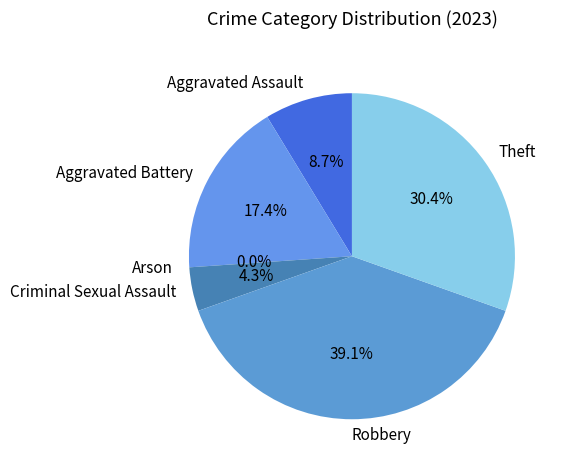

Do Aggravated Battery and Theft together represent more than half of the pie?

No